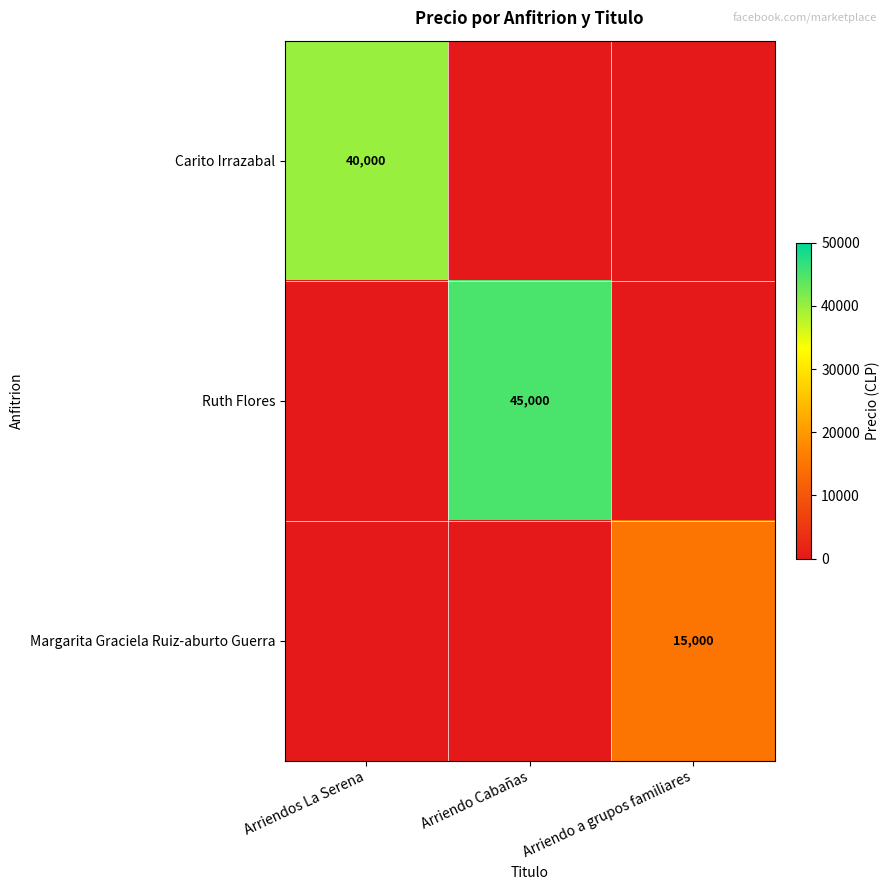

The Margarita Graciela Ruiz-aburto Guerra series shows 15000 at Arriendo a grupos familiares. True or false?

True